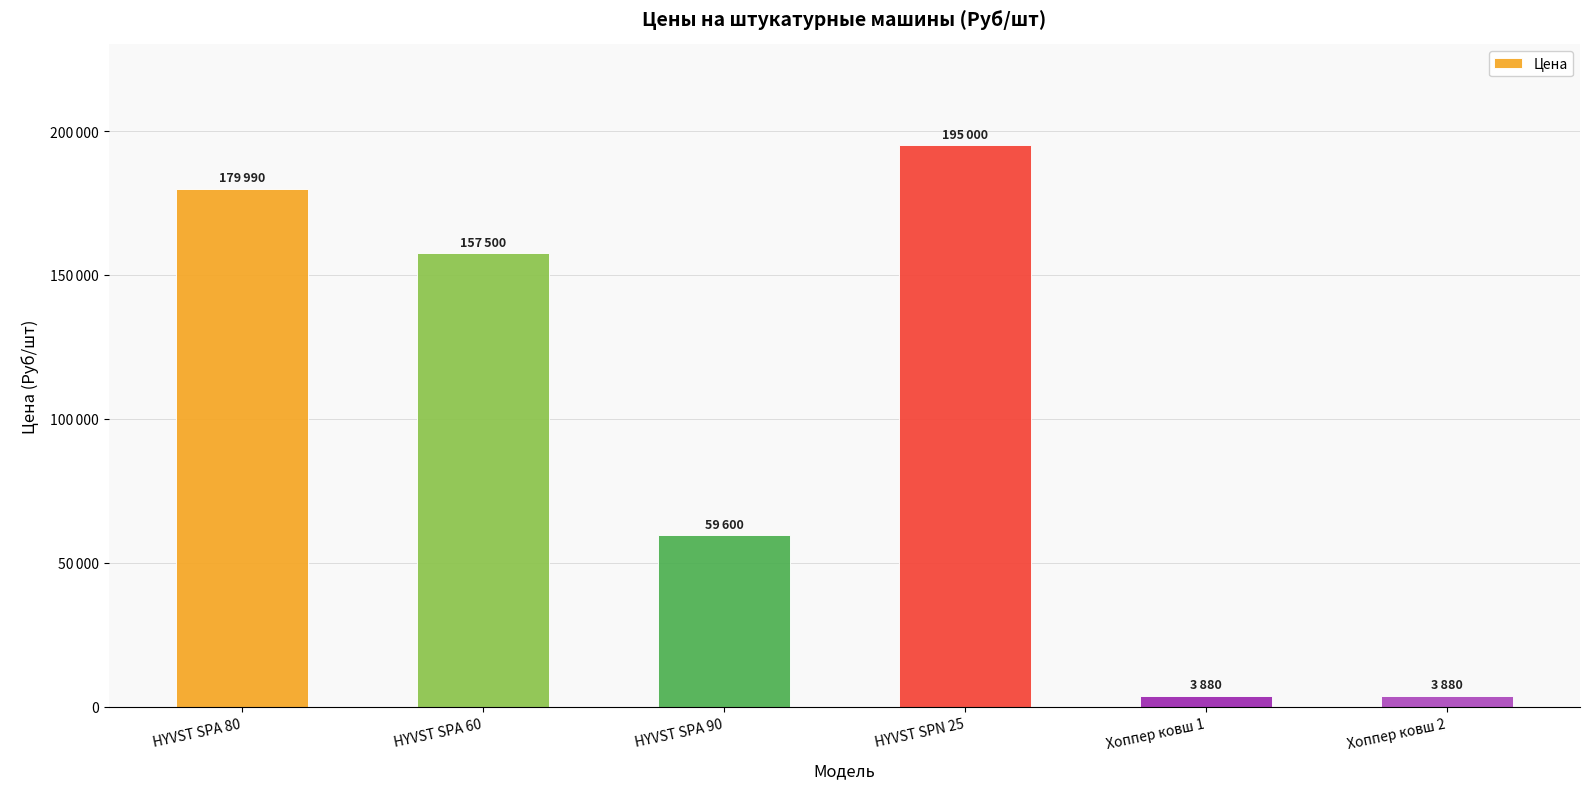

True or false: the data shows 5313 at Хоппер ковш 2.

False